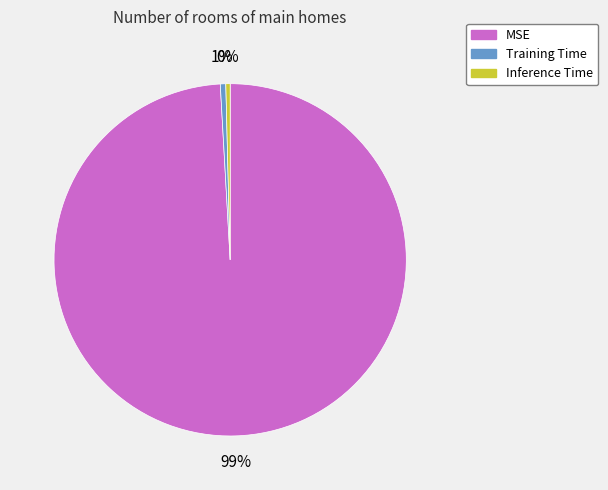

To the nearest percent, what is the combined percentage of MSE and Training Time?

100%